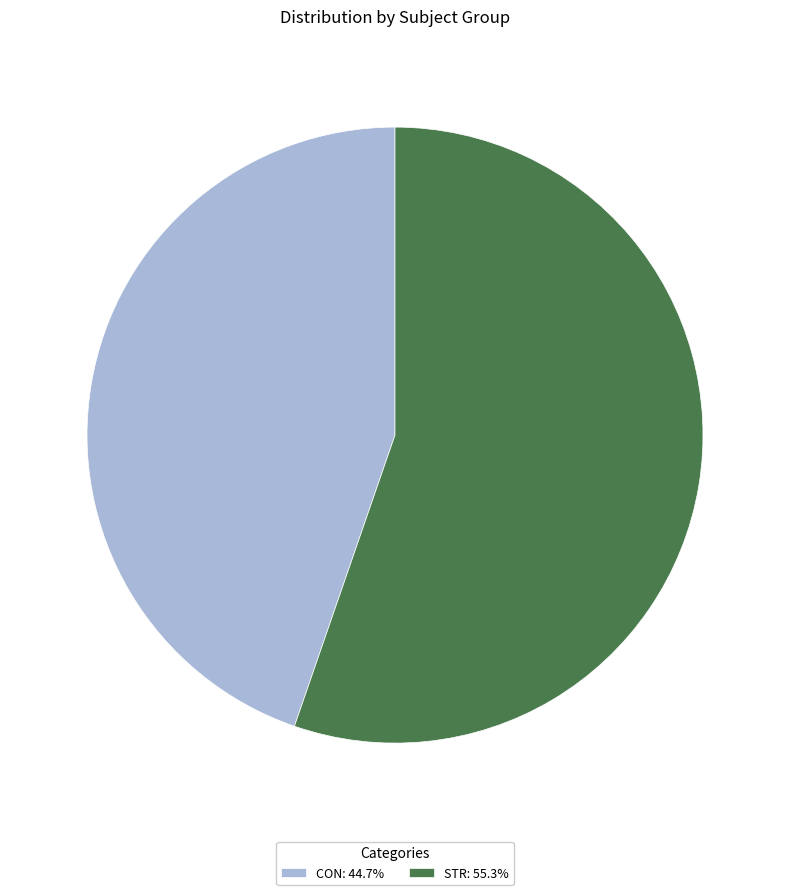

Is there a majority slice in this chart?

Yes